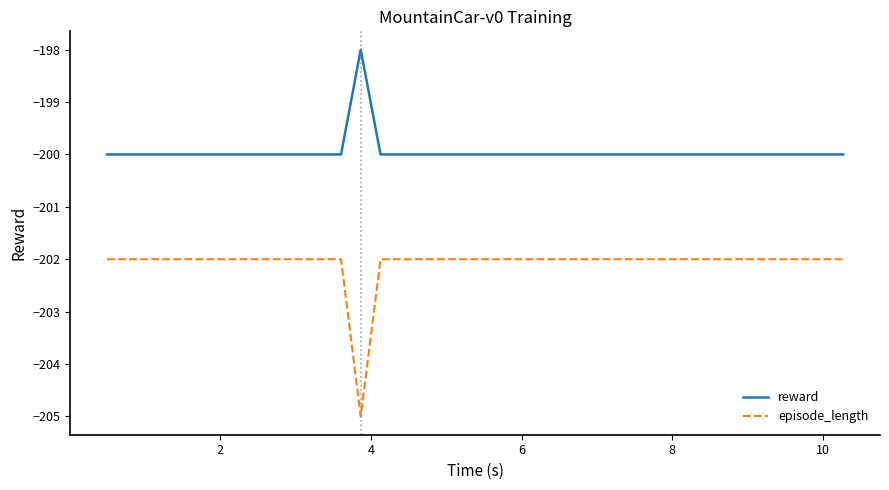

Which series has the widest spread of values?

episode_length